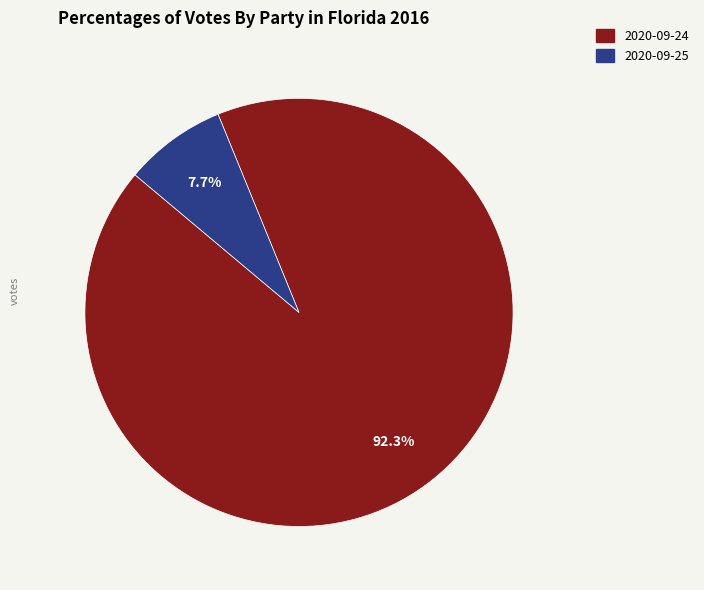

Does any single category account for the majority?

Yes